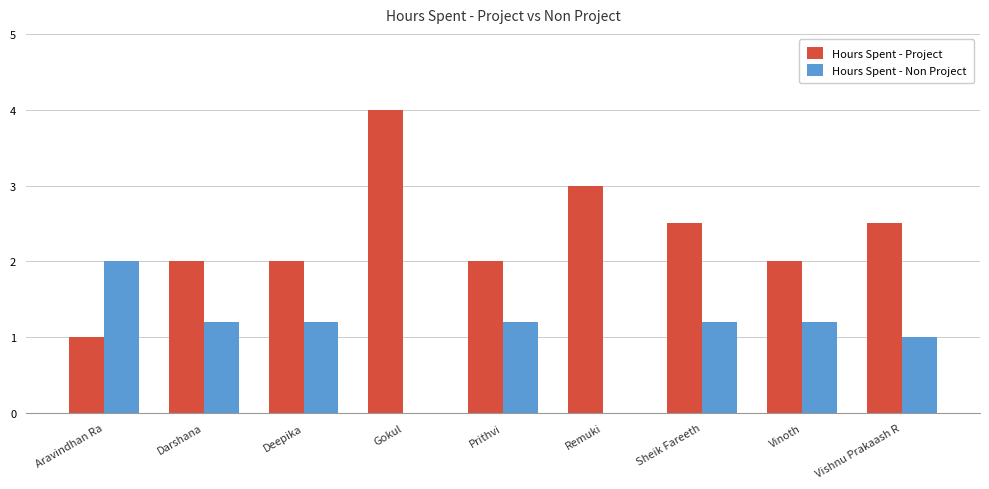

Which series has the largest total across all categories?

Hours Spent - Project